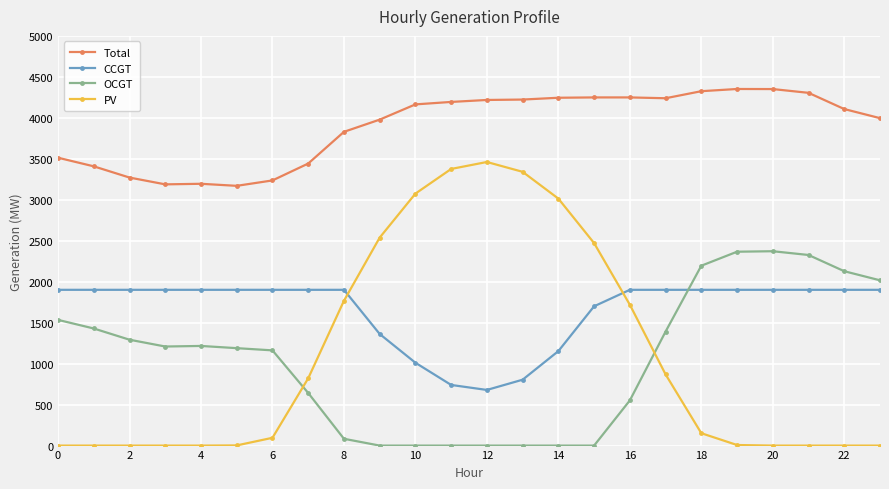

Which series has the widest spread of values?

PV